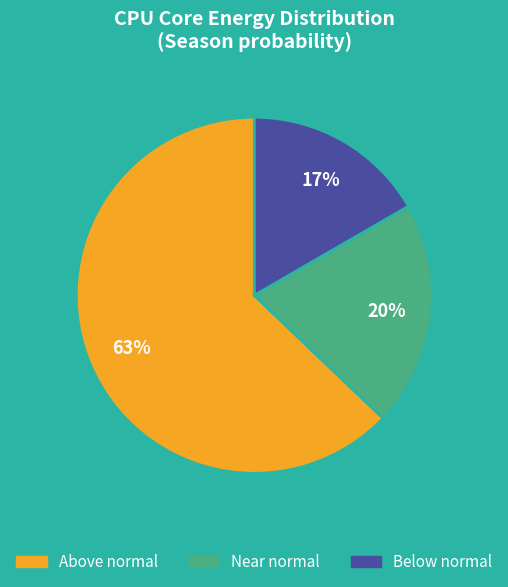

Count the number of slices in the pie.

3